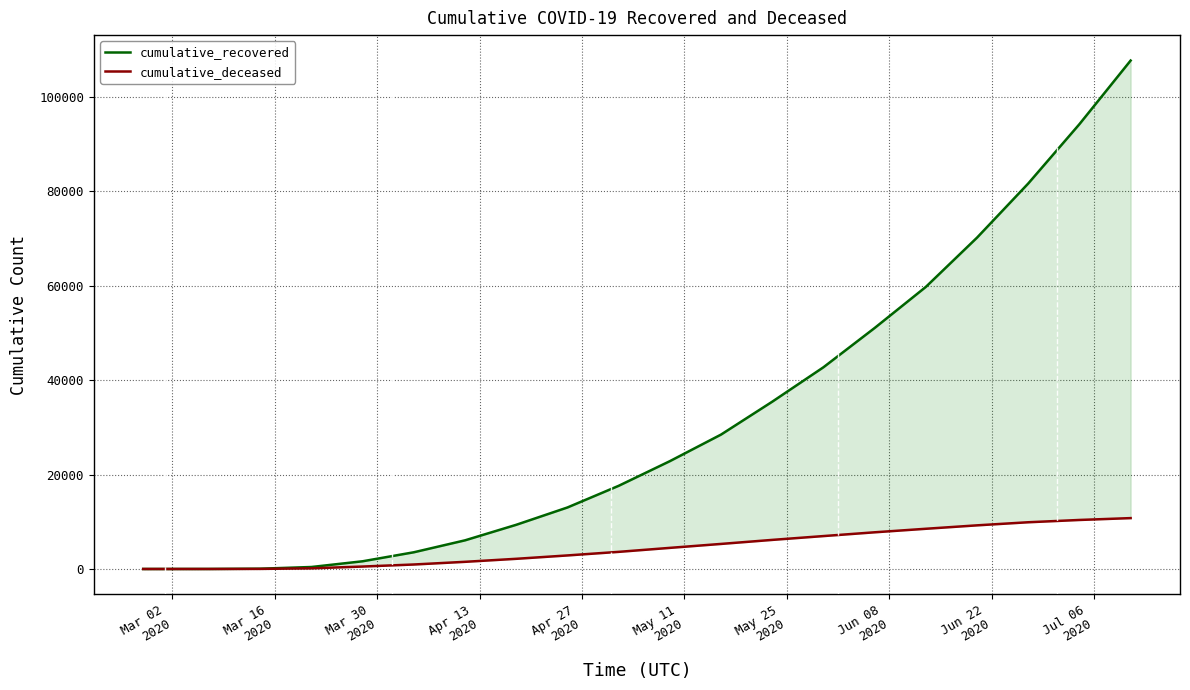

Which series changed the most between Mar 16
2020 and May 11
2020?

cumulative_recovered